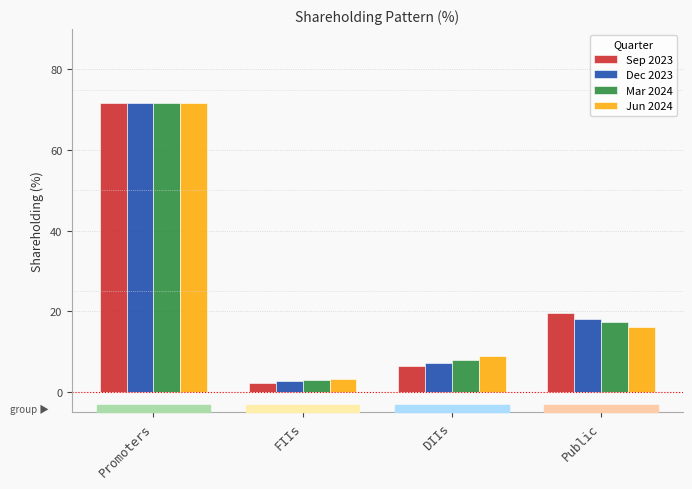

What is the total value across all series at Promoters?

287.1